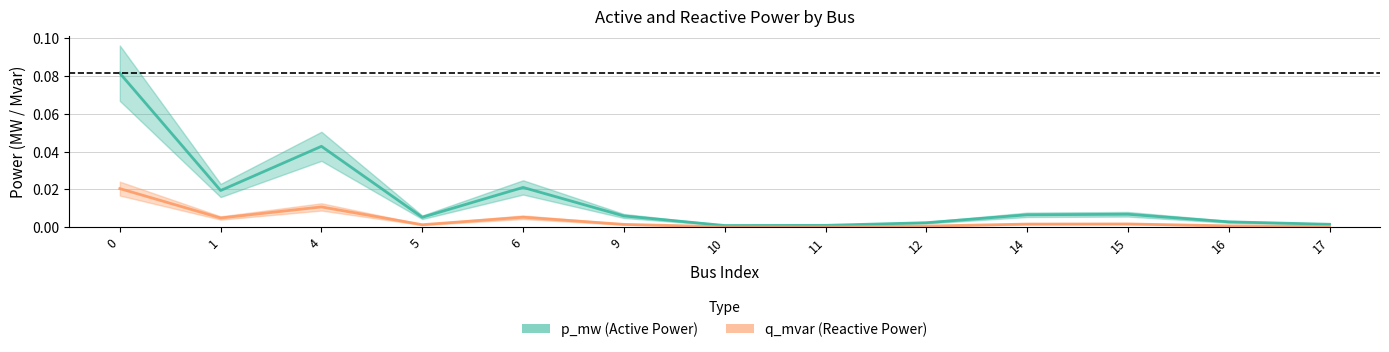

True or false: q_mvar and p_mw cross at least once.

False